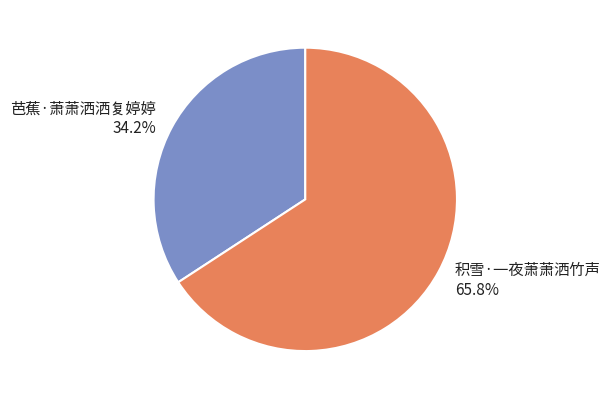

Is 积雪·一夜萧萧洒竹声 the majority of the pie?

Yes